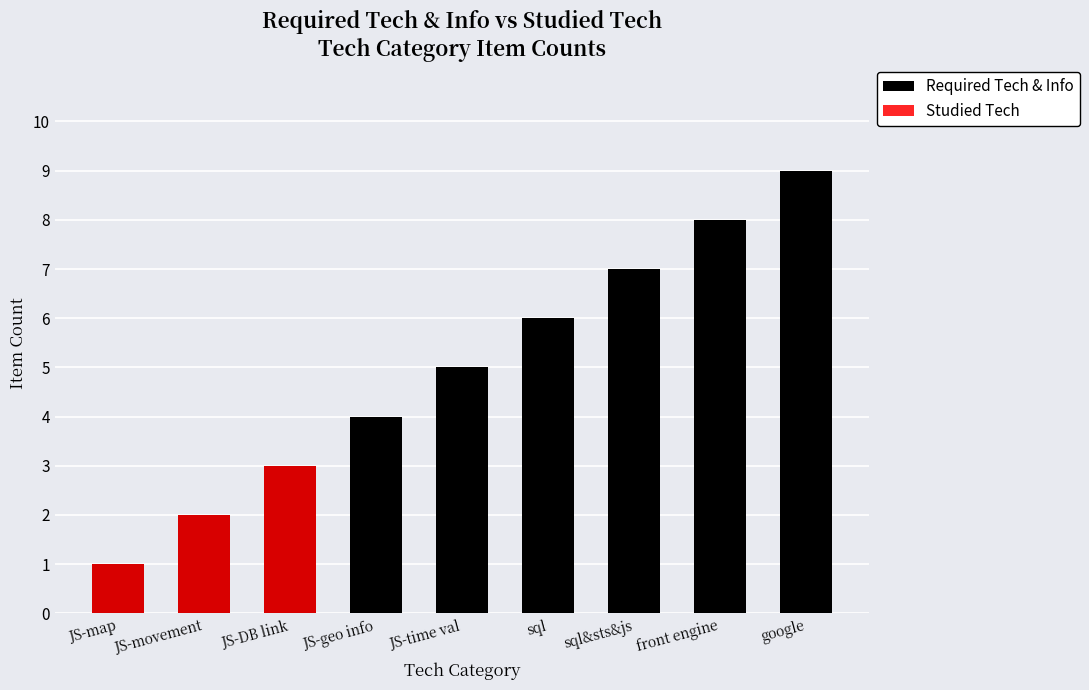

At which label is Required Tech & Info closest to 5?

JS-time val